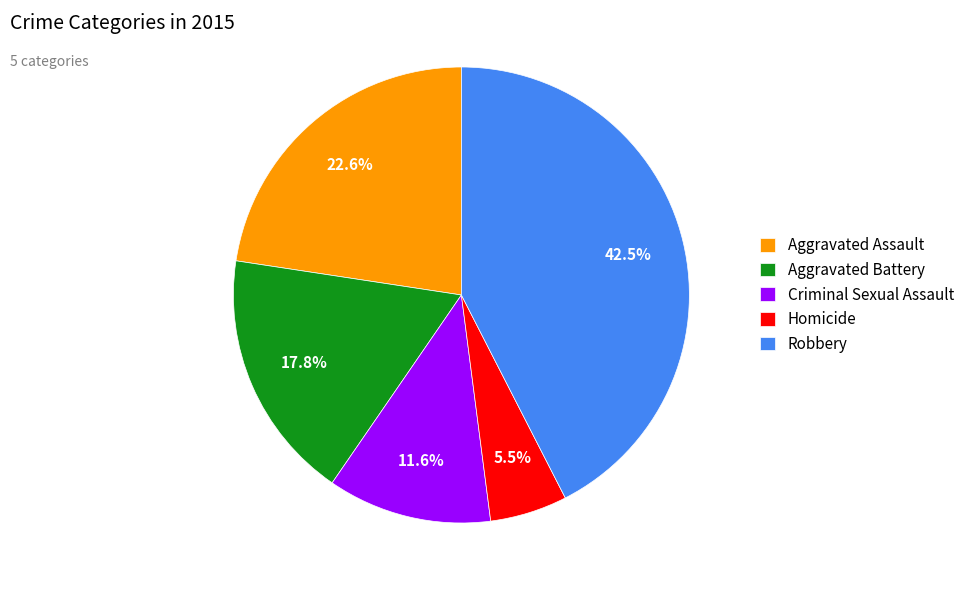

To the nearest percent, what is the difference between the largest and smallest slice percentages?

37%